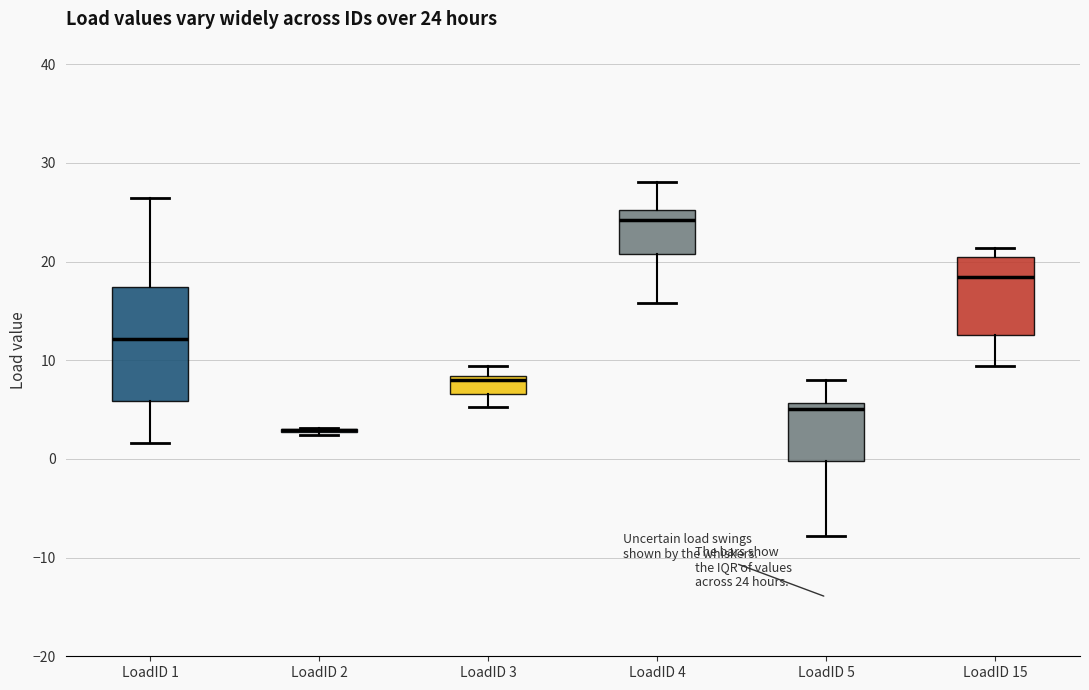

Comparing the boxes themselves (not the whiskers), which one is the tallest?

LoadID 1